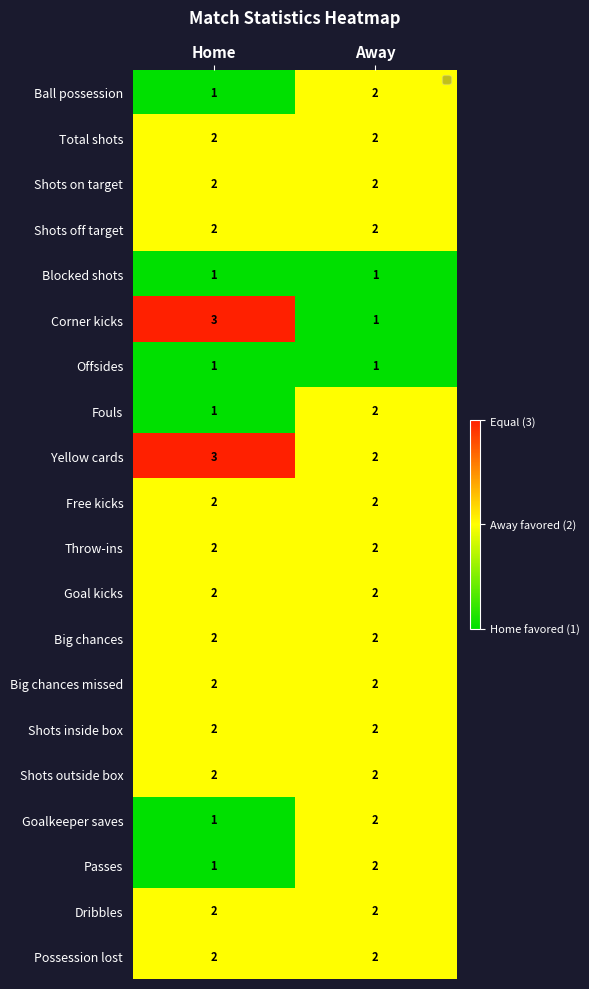

True or false: Yellow cards has a value of 3 at Away.

False